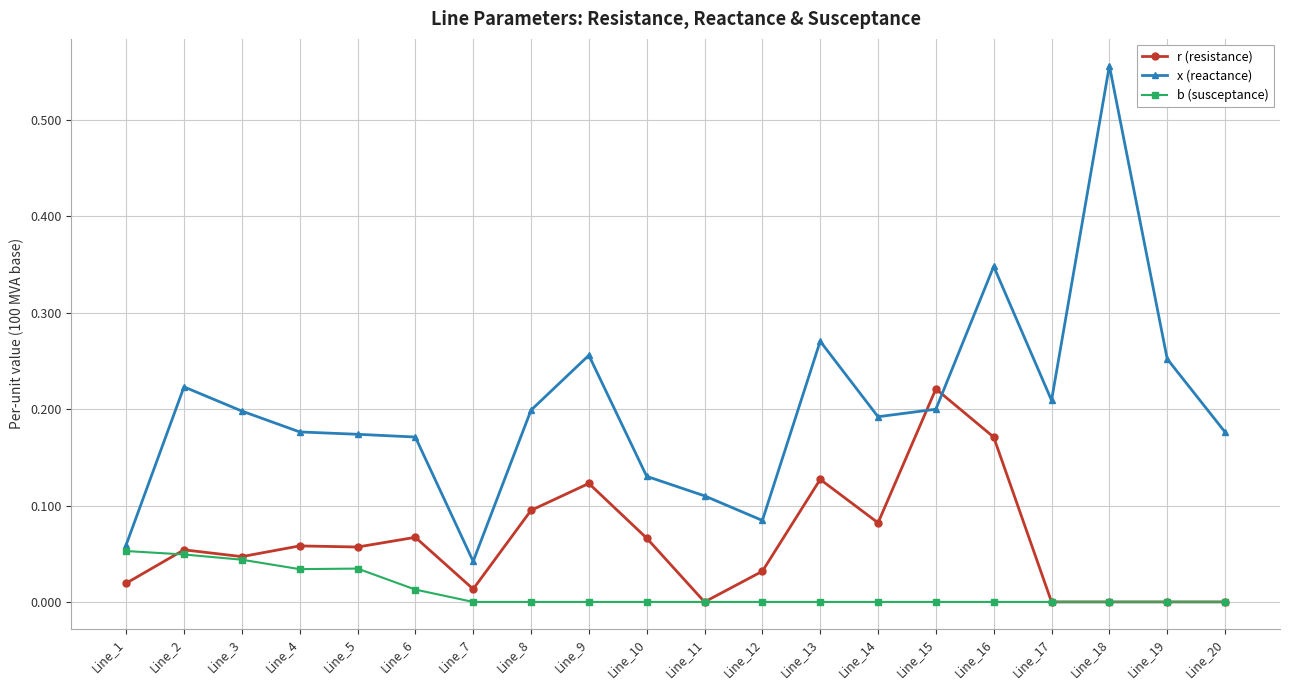

At which category is the sum across all series the highest?

Line_18